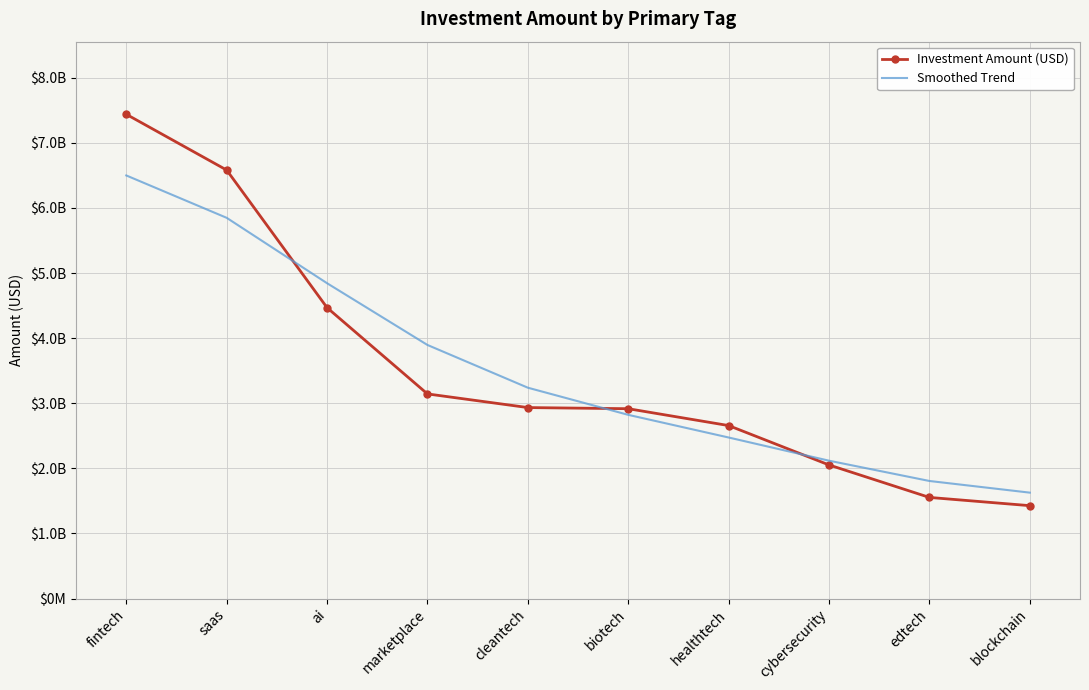

What is the difference between the second highest and second lowest values in the Investment Amount (USD) series?

5028954923